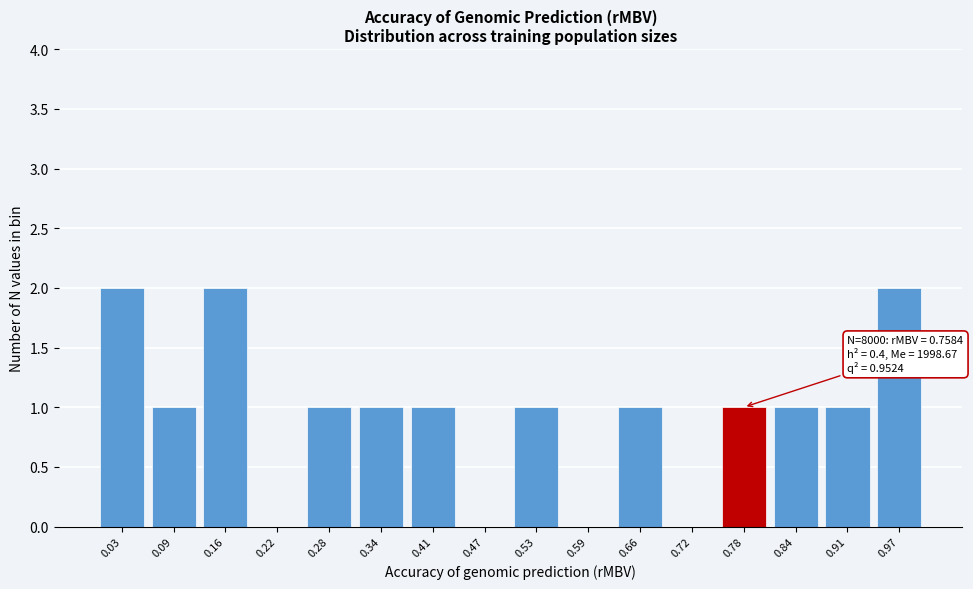

Reading right to left, transcribe all the data shown in this chart.

0.97=2	0.91=1	0.84=1	0.78=1	0.72=0	0.66=1	0.59=0	0.53=1	0.47=0	0.41=1	0.34=1	0.28=1	0.22=0	0.16=2	0.09=1	0.03=2